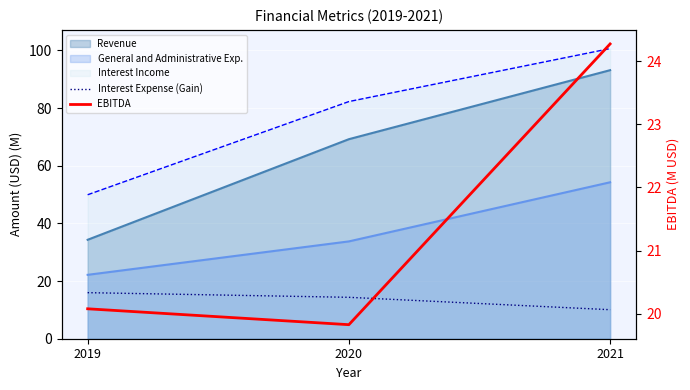

What is the maximum value for EBITDA?

24.3